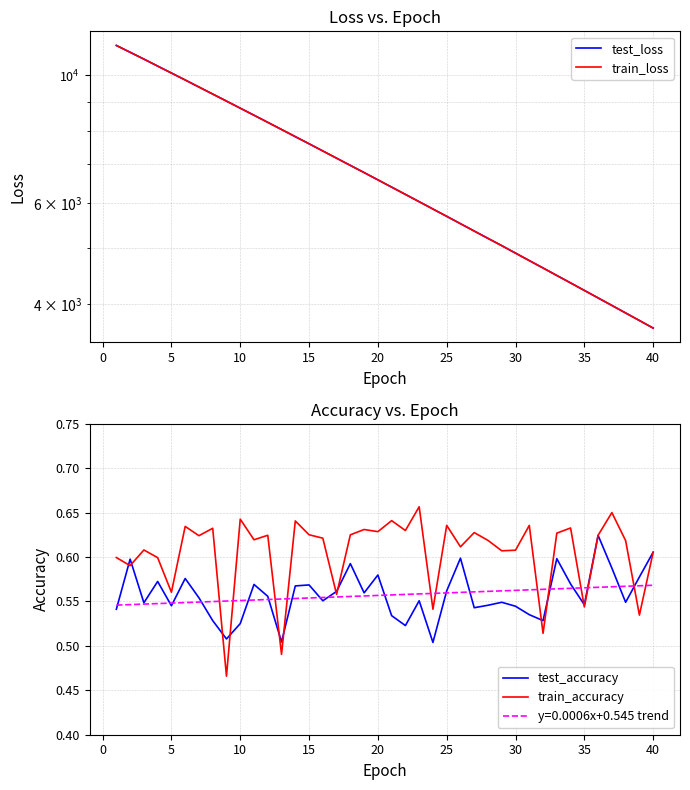

What is the difference between the maximum and minimum values in the test_loss series?

7643.2